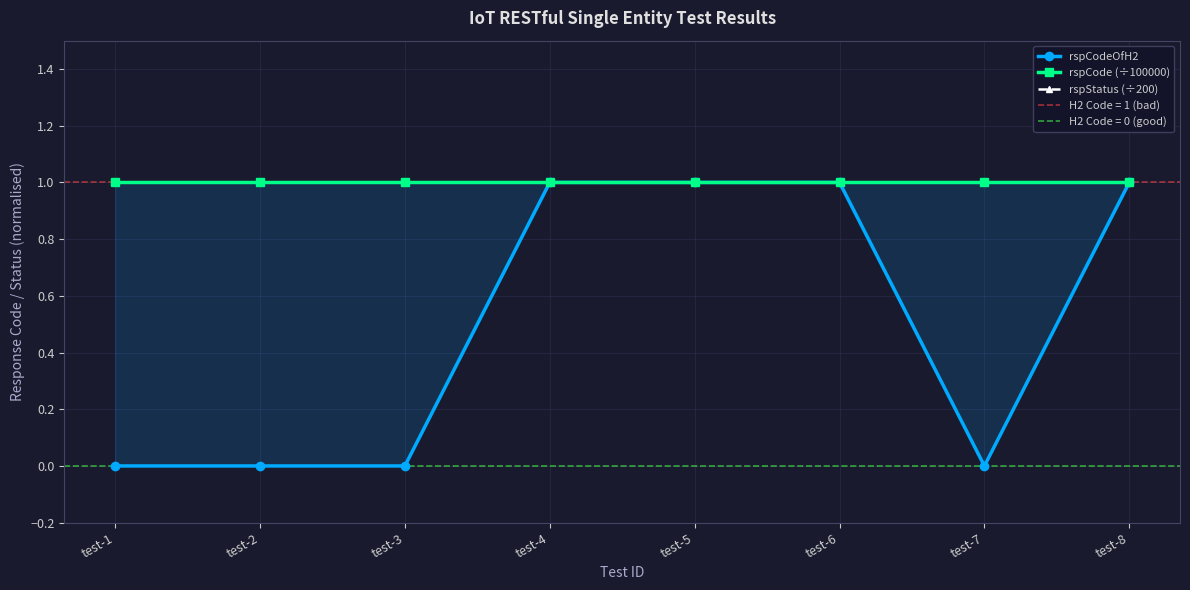

Does the chart display data point markers on the line(s)?

Yes